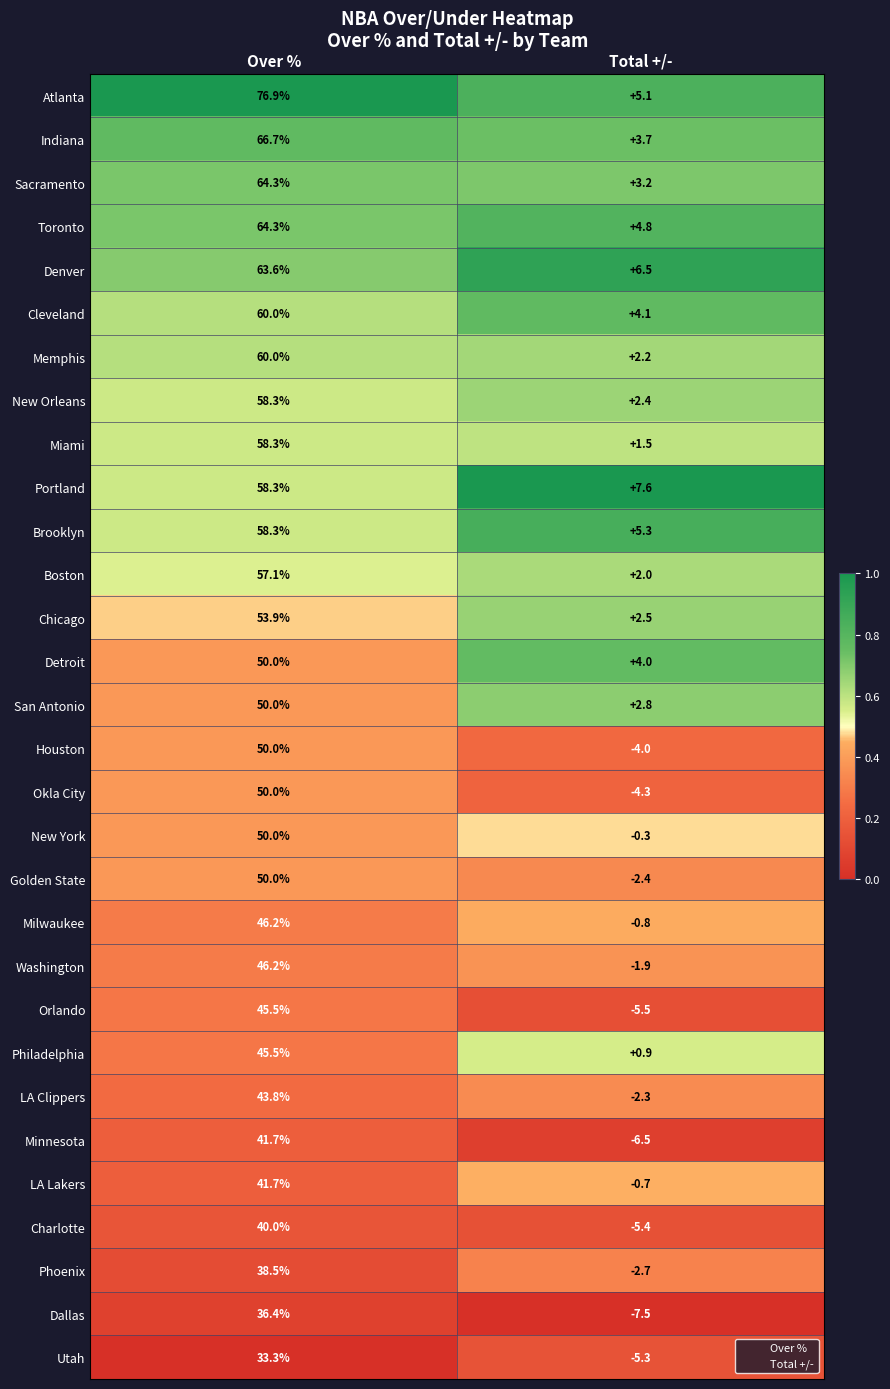

List the labels in order of Memphis value, smallest first.

Total +/-, Over %